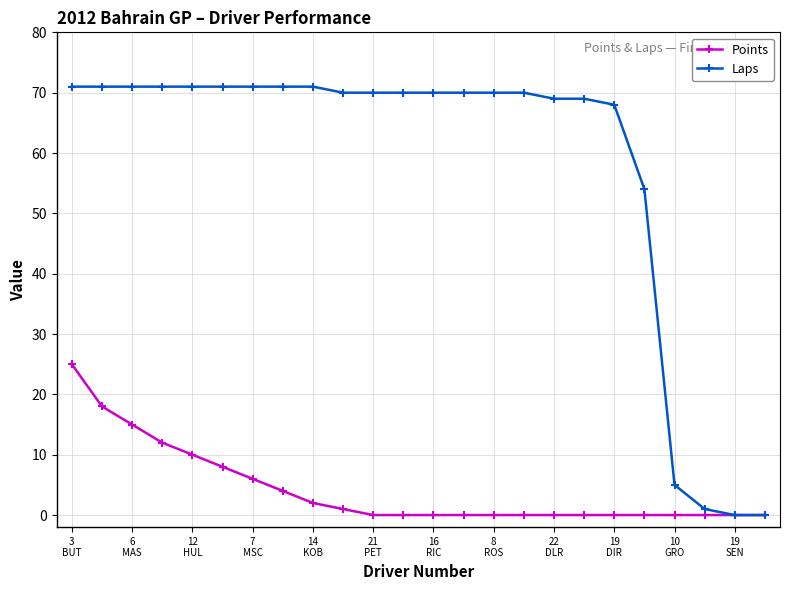

What is the average value of the Points series?

4